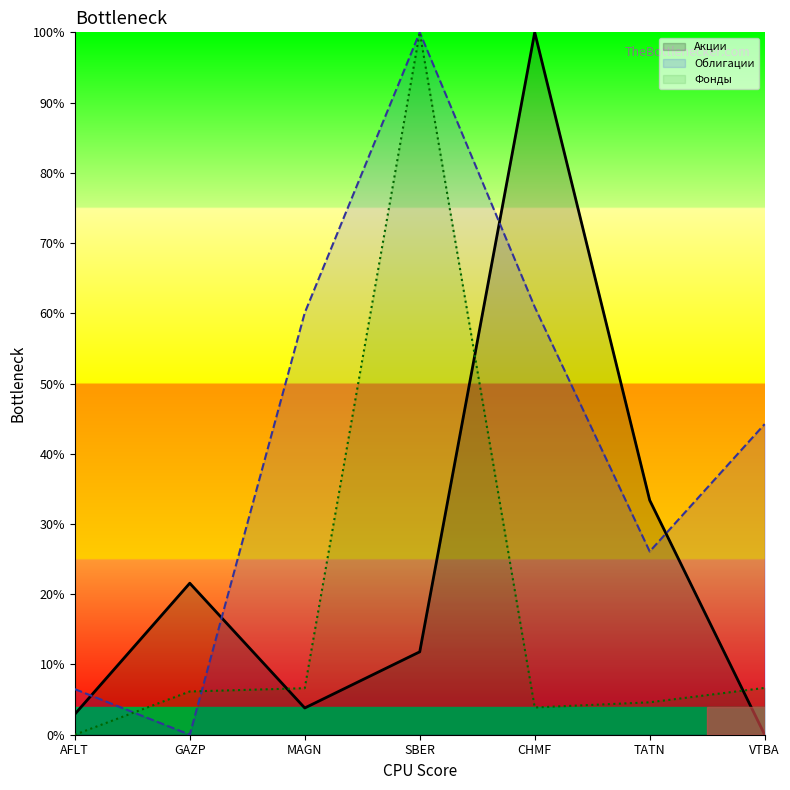

Is it true that Облигации equals 30.8 at CHMF?

False